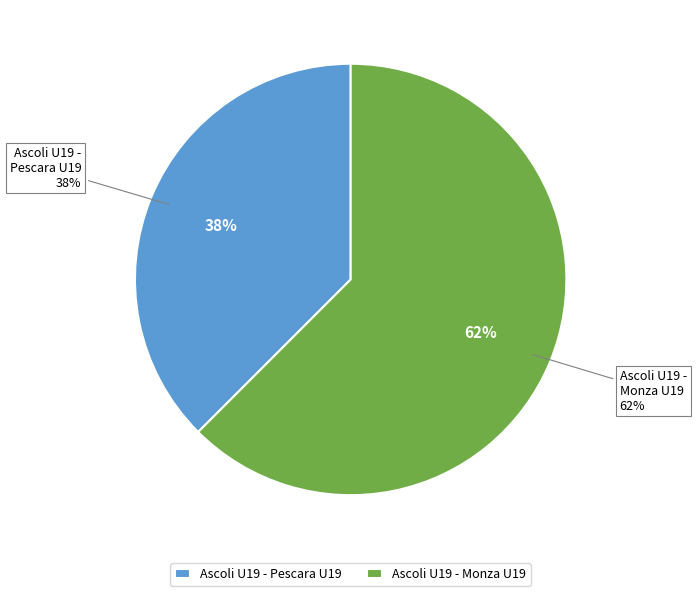

The Ascoli U19 - Pescara U19 slice represents 38% of the pie. True or false?

True